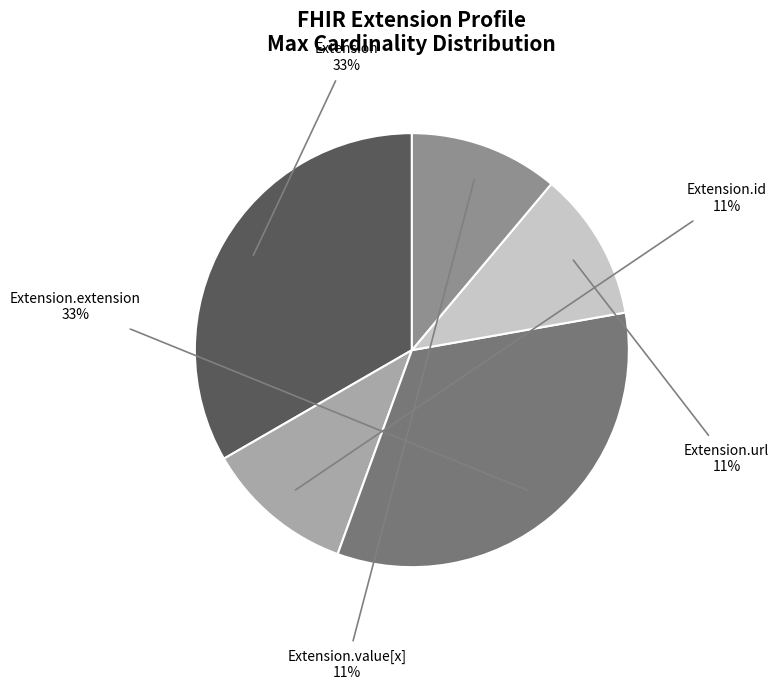

Is there a majority slice in this chart?

No